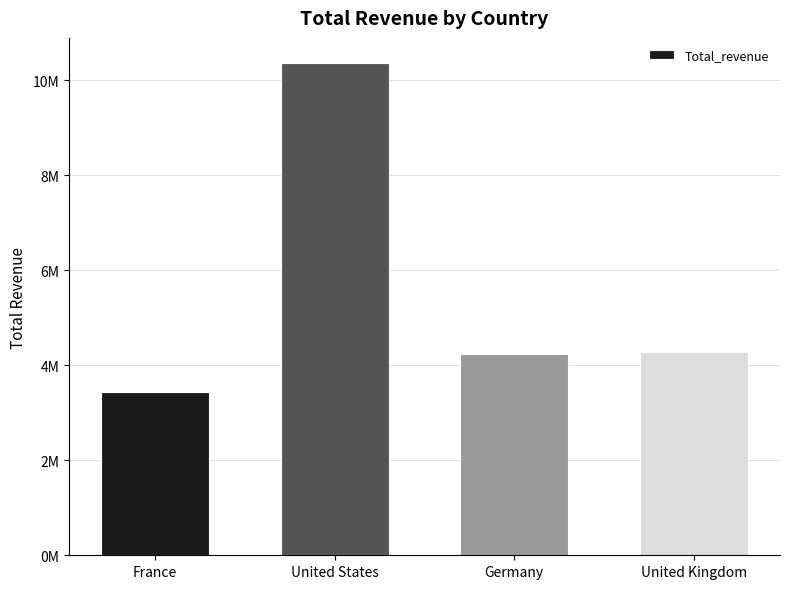

At which label is the value closest to 6911923?

United Kingdom